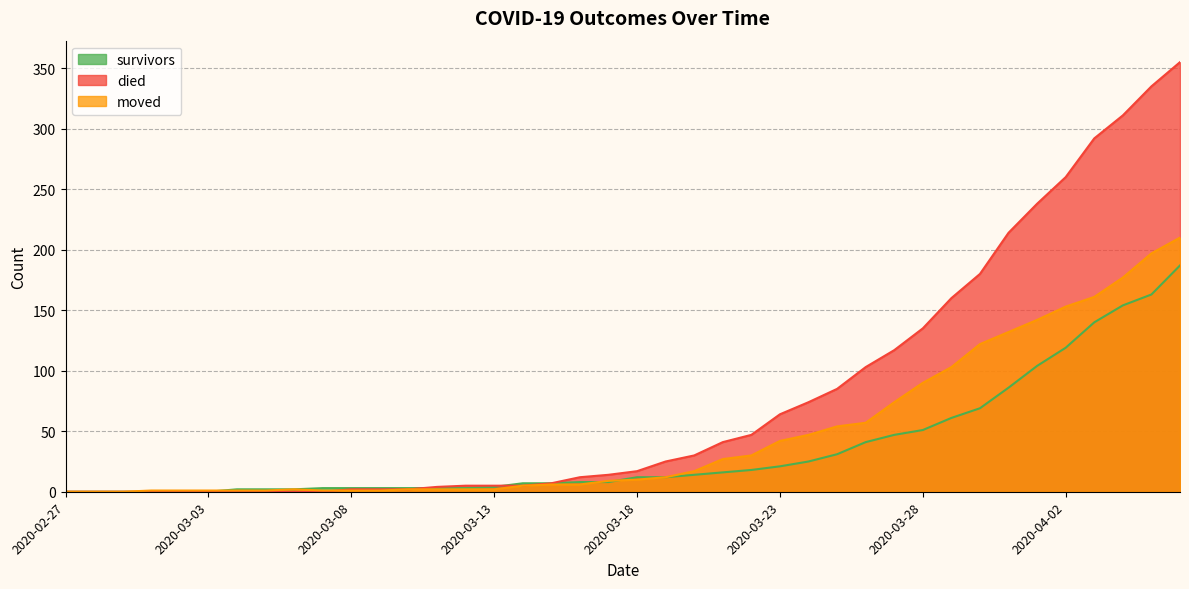

Reading left to right, extract all data points from this chart.

survivors: 0	0	0	0	0	0	2	2	2	3	3	3	3	3	3	4	7	7	8	8	12	12	14	16	18	21	25	31	41	47	51	61	69	86	104	119	140	154	163	187
died: 0	0	0	0	0	0	0	0	0	0	2	2	2	4	5	5	5	7	12	14	17	25	30	41	47	64	74	85	103	117	135	160	180	214	238	260	292	311	335	355
moved: 0	0	0	1	1	1	1	1	2	1	1	1	2	2	2	2	5	6	6	9	10	12	17	27	30	42	47	54	57	74	90	103	122	132	142	153	161	177	197	210